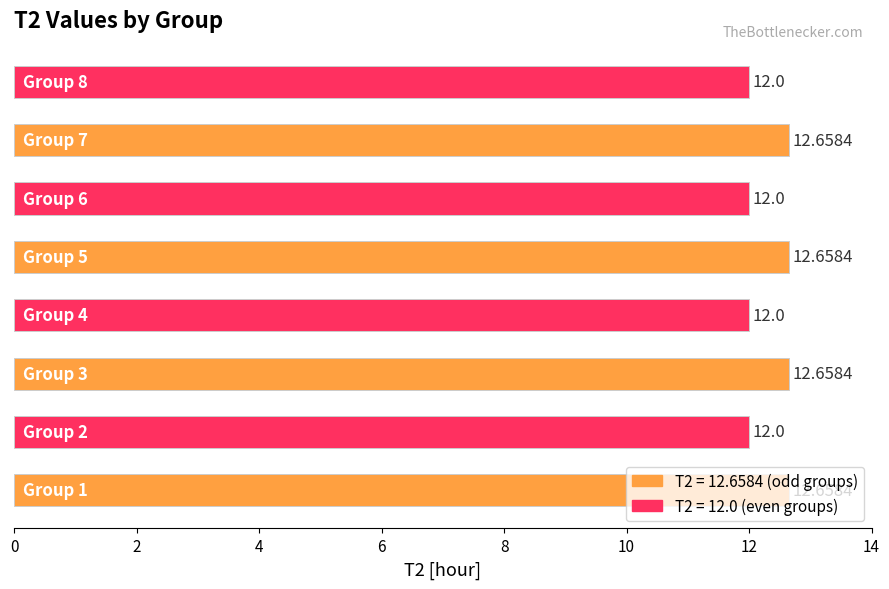

Are the bars horizontal?

Yes